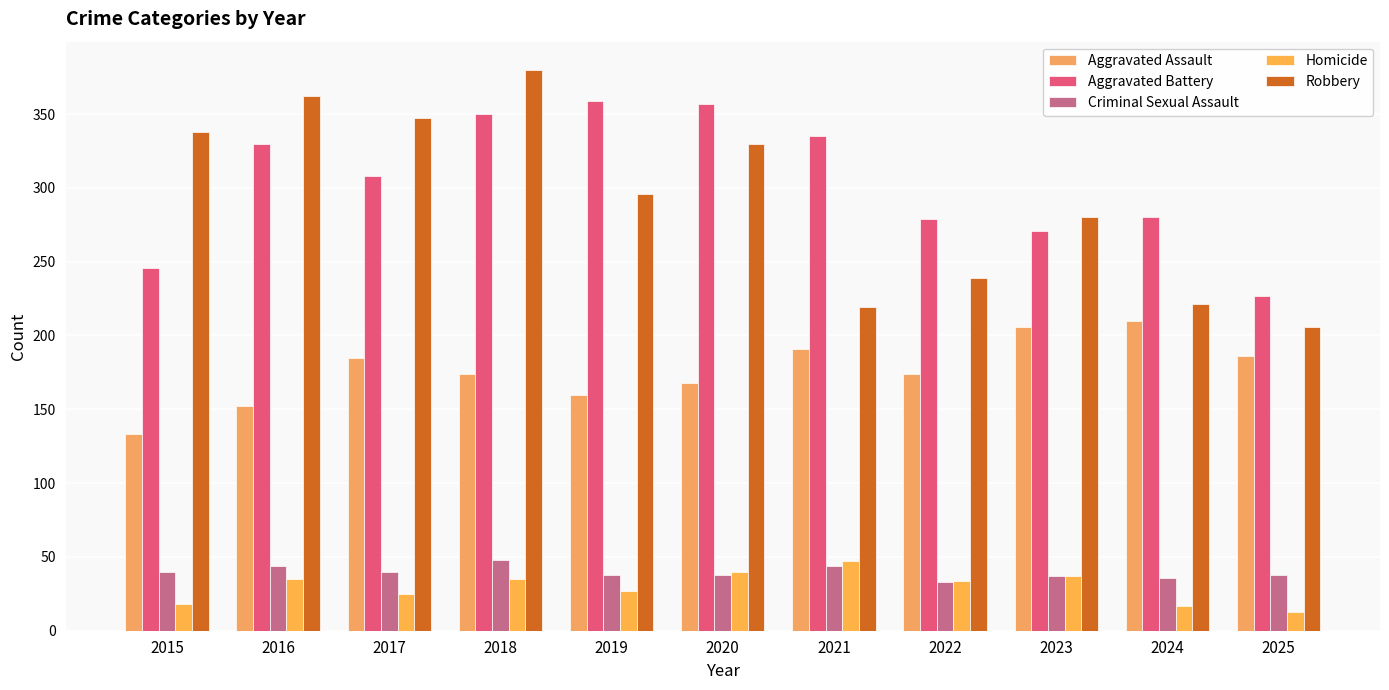

What are all the series names shown in the legend?

Aggravated Assault, Aggravated Battery, Criminal Sexual Assault, Homicide, Robbery